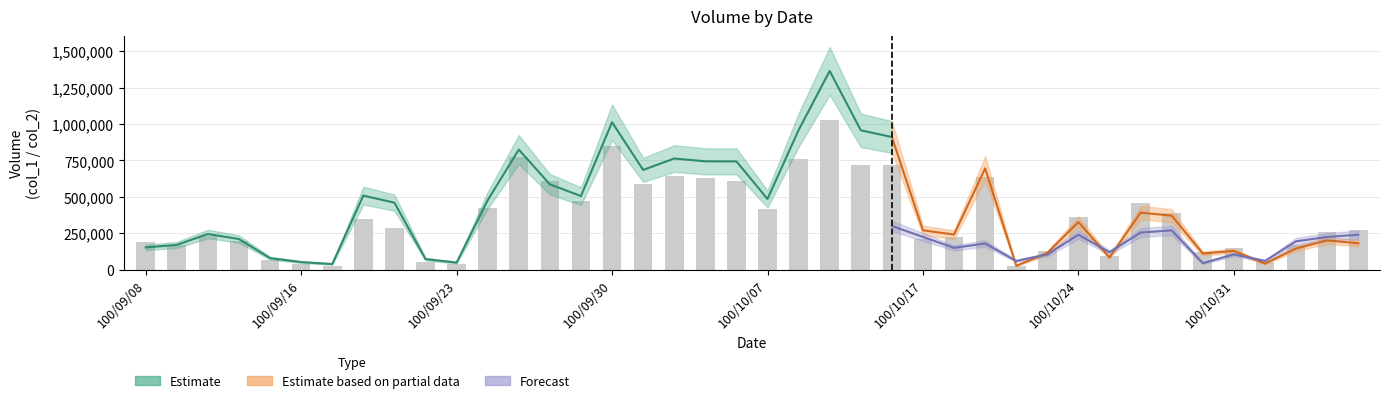

Which has a higher value, 100/09/13 or 100/10/06?

100/10/06